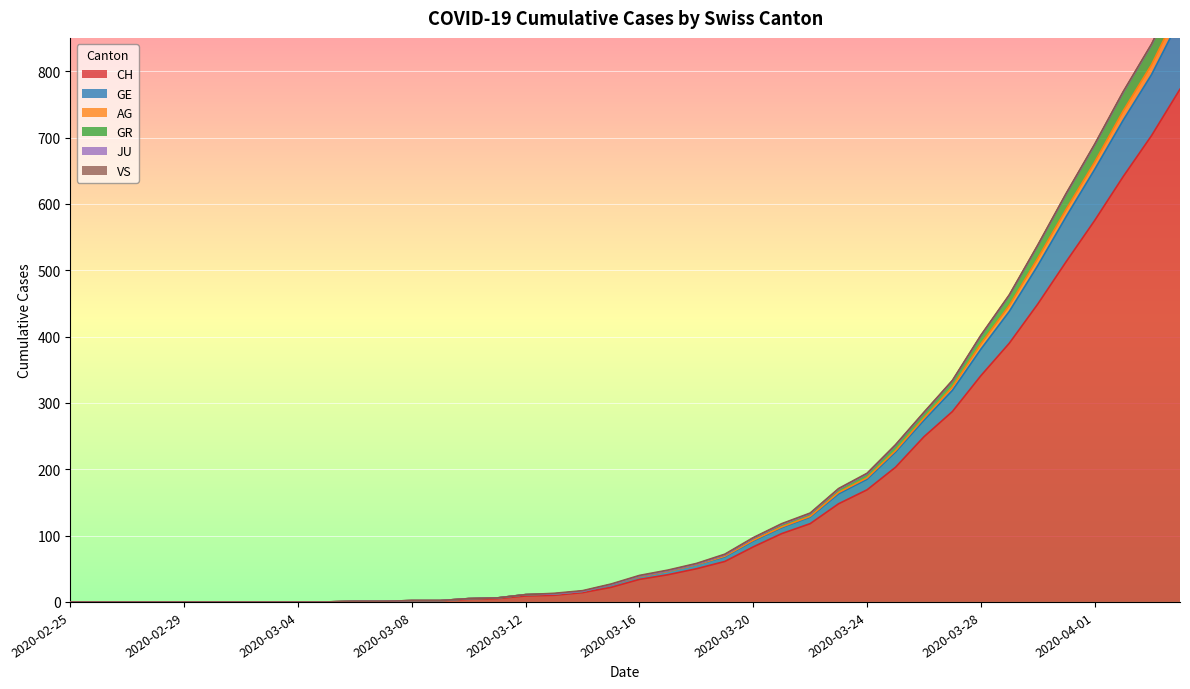

The GR series shows 1340 at 2020-04-03. True or false?

False